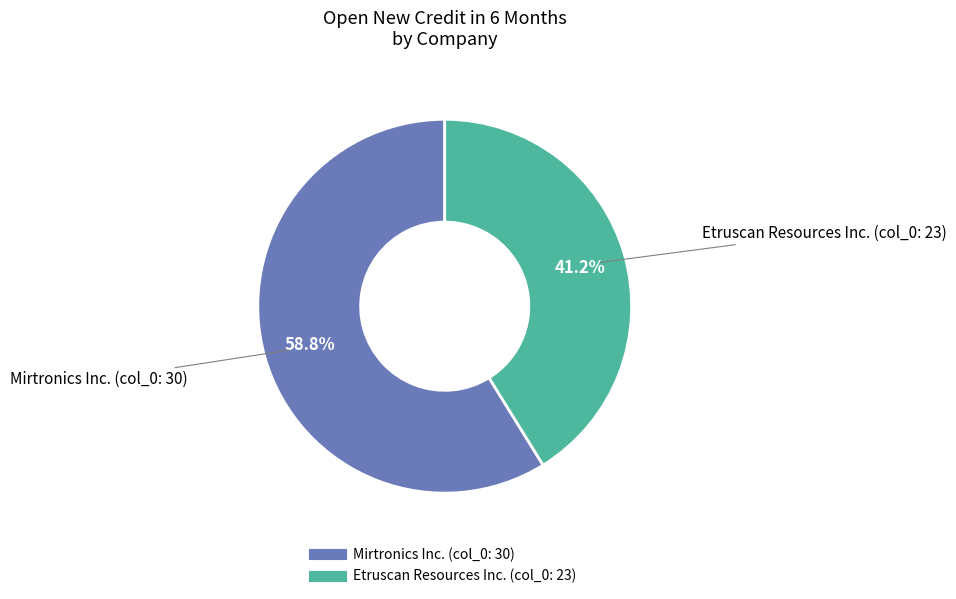

To the nearest percent, what is the average slice percentage?

50%